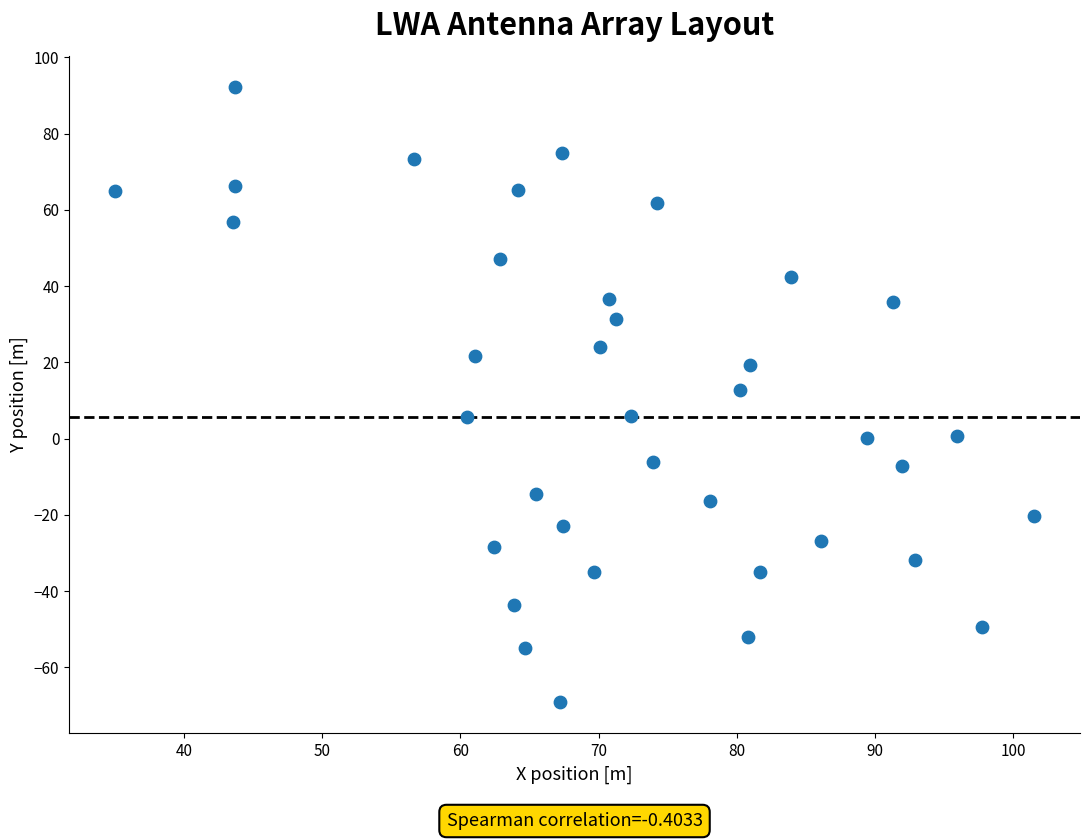

What is the range of Y values (max minus min)?

161.5